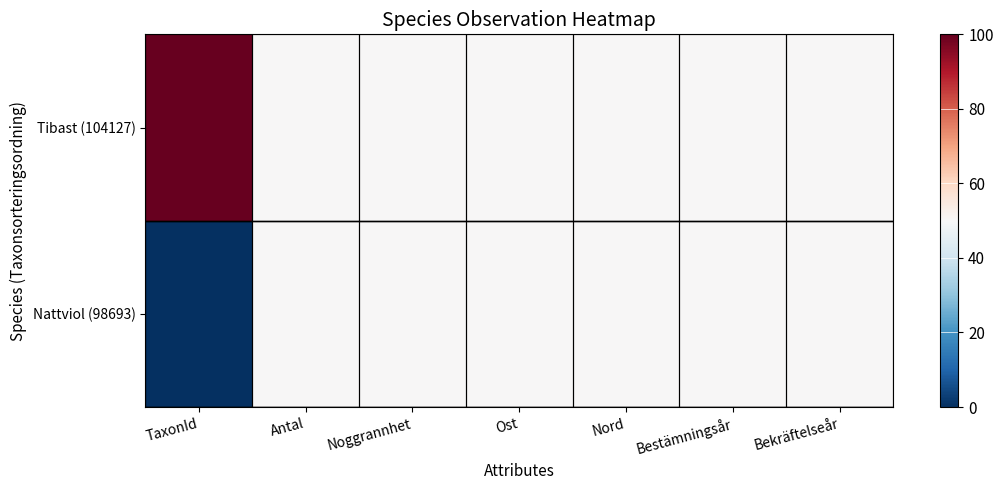

Reading right to left, what are all the values shown in this chart?

Nattviol (98693): Bekräftelseår=50	Bestämningsår=50	Nord=50	Ost=50	Noggrannhet=50	Antal=50	TaxonId=0
Tibast (104127): Bekräftelseår=50	Bestämningsår=50	Nord=50	Ost=50	Noggrannhet=50	Antal=50	TaxonId=100